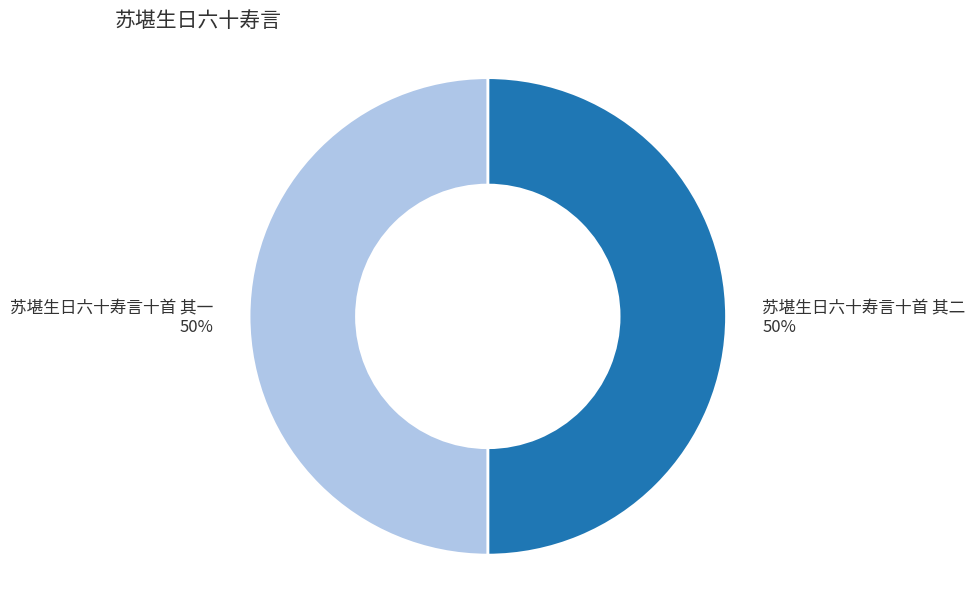

To the nearest percent, what is the average slice percentage?

50%